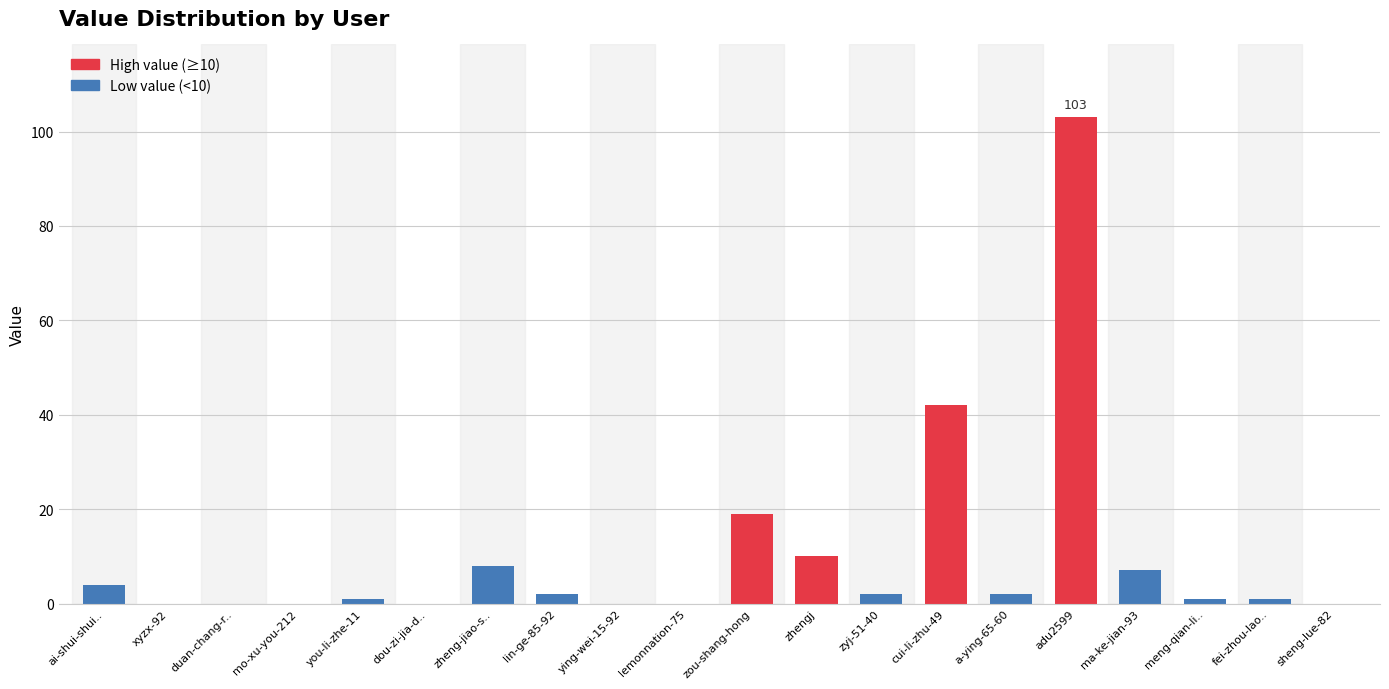

Where does the data first go above 2?

ai-shui-shui..